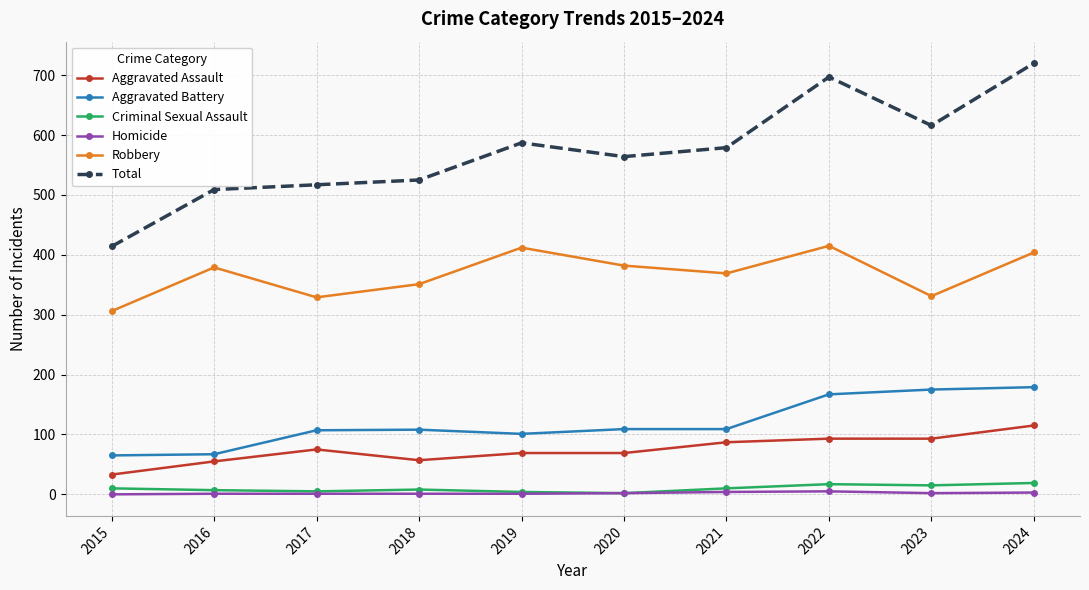

True or false: Total and Robbery cross at least once.

False